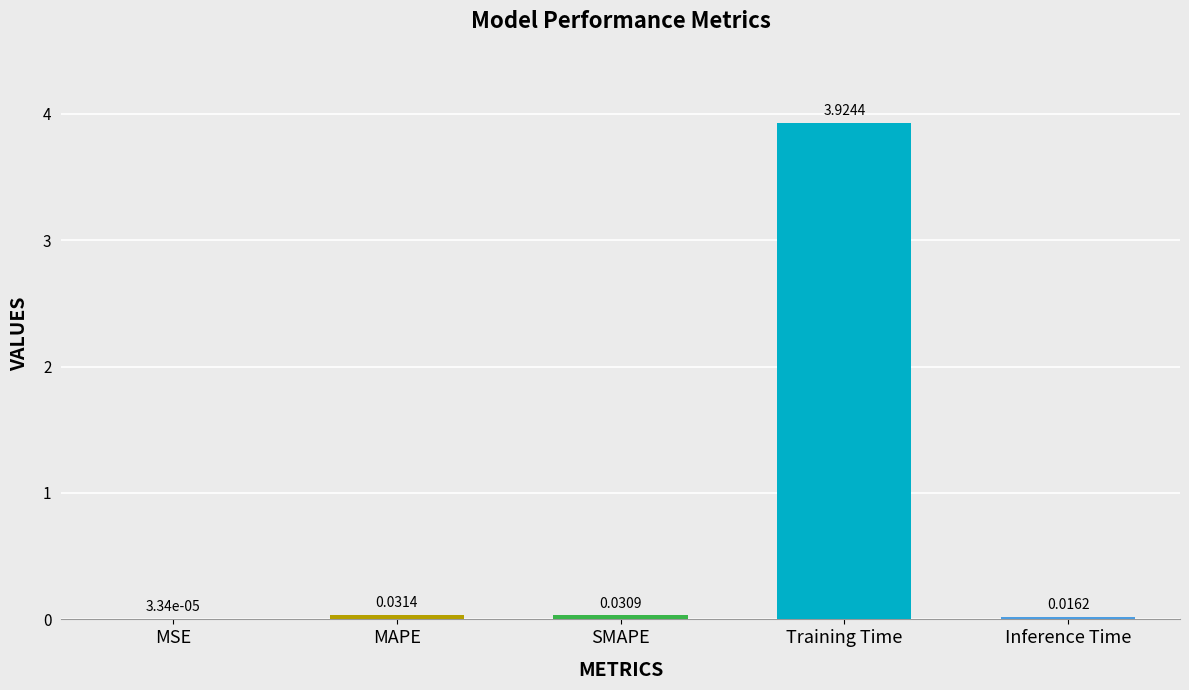

Which label corresponds to the largest value in the chart?

Training Time